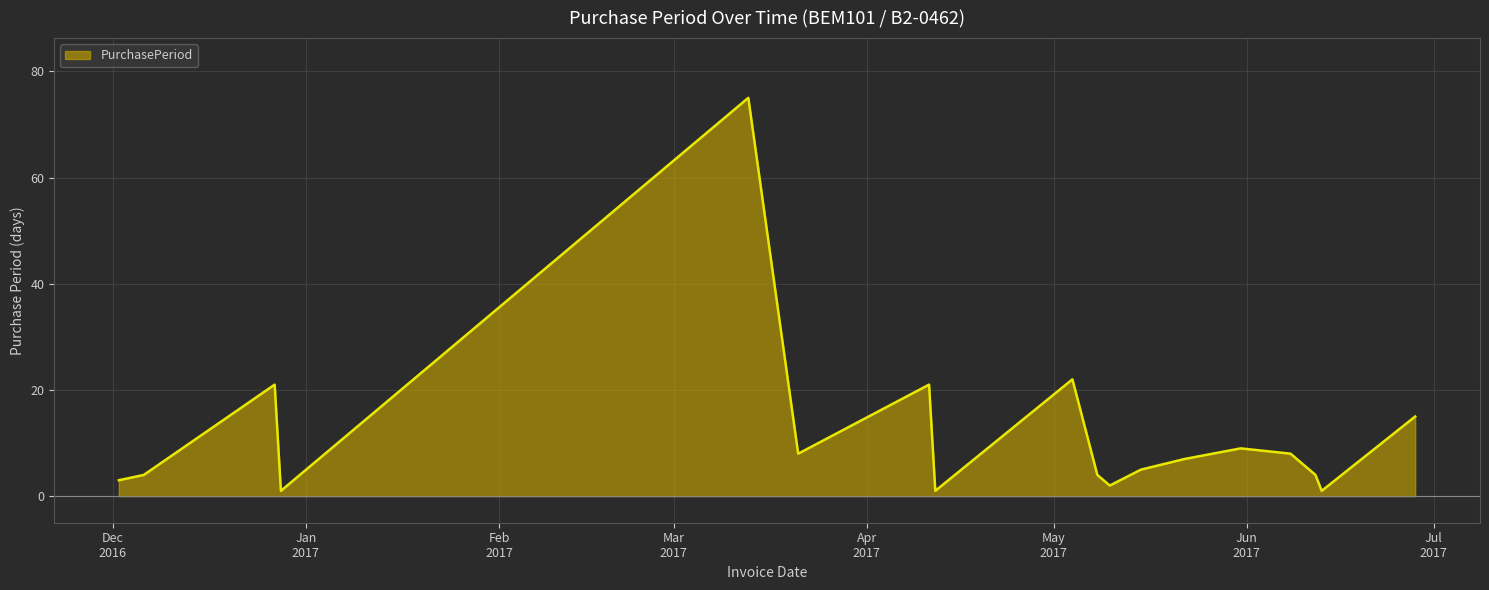

What is the maximum value shown in the chart?

75